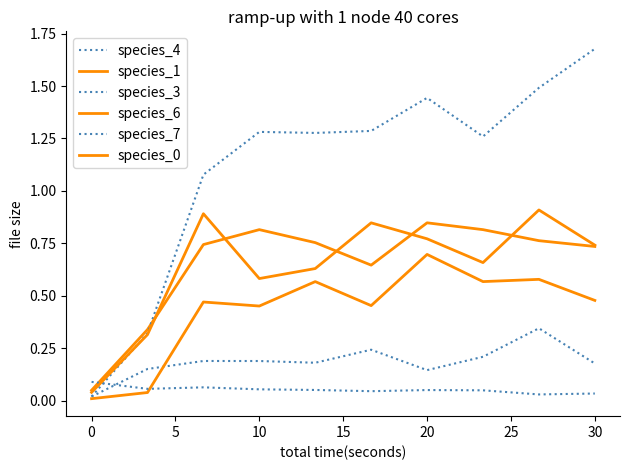

Does the chart display data point markers on the line(s)?

No